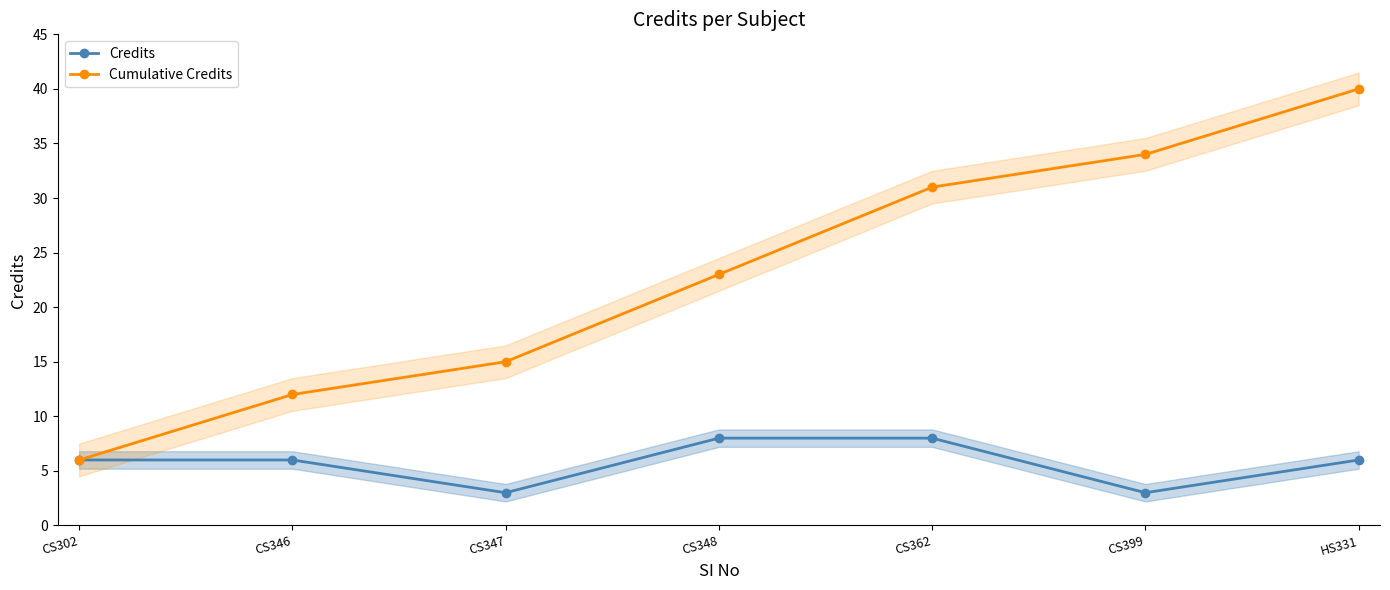

Where is Credits nearest to the value 5?

CS302